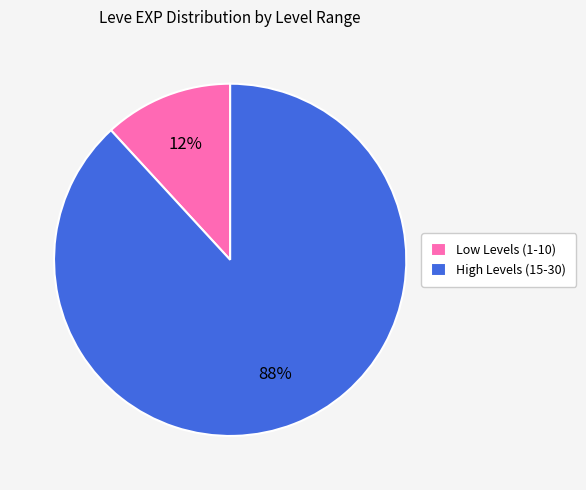

Which slice is the smallest?

Low Levels (1-10)